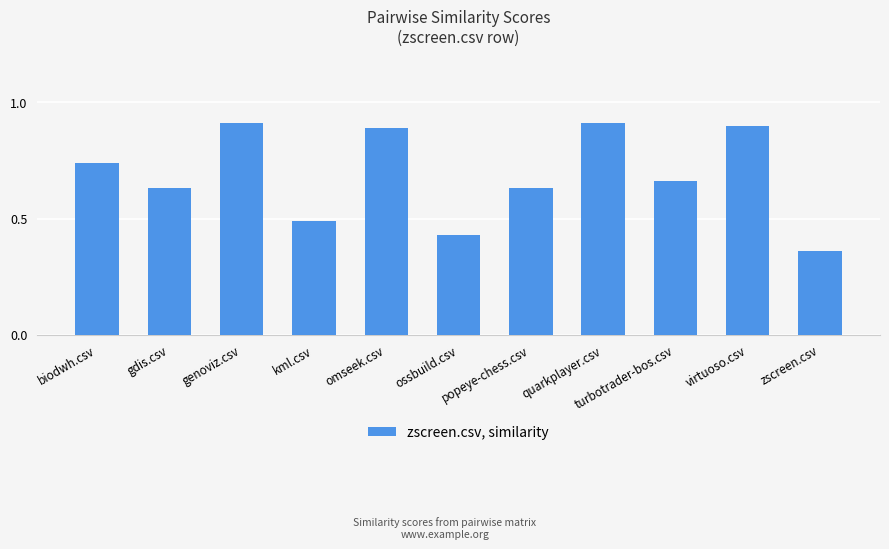

How many distinct data groups are displayed?

1